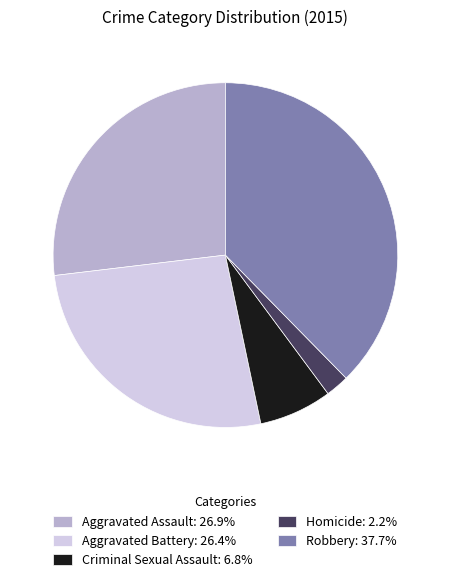

Do Criminal Sexual Assault: 6.8% and Aggravated Battery: 26.4% together represent more than half of the pie?

No